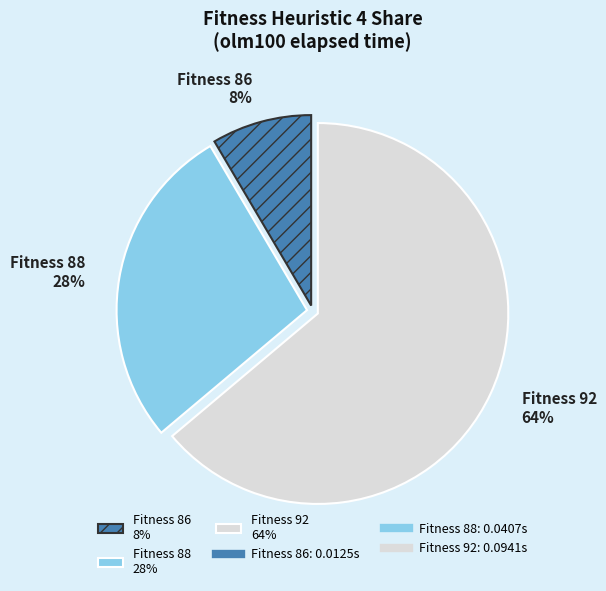

Is the sum of Fitness 88 28% and Fitness 86 8% greater than half?

No